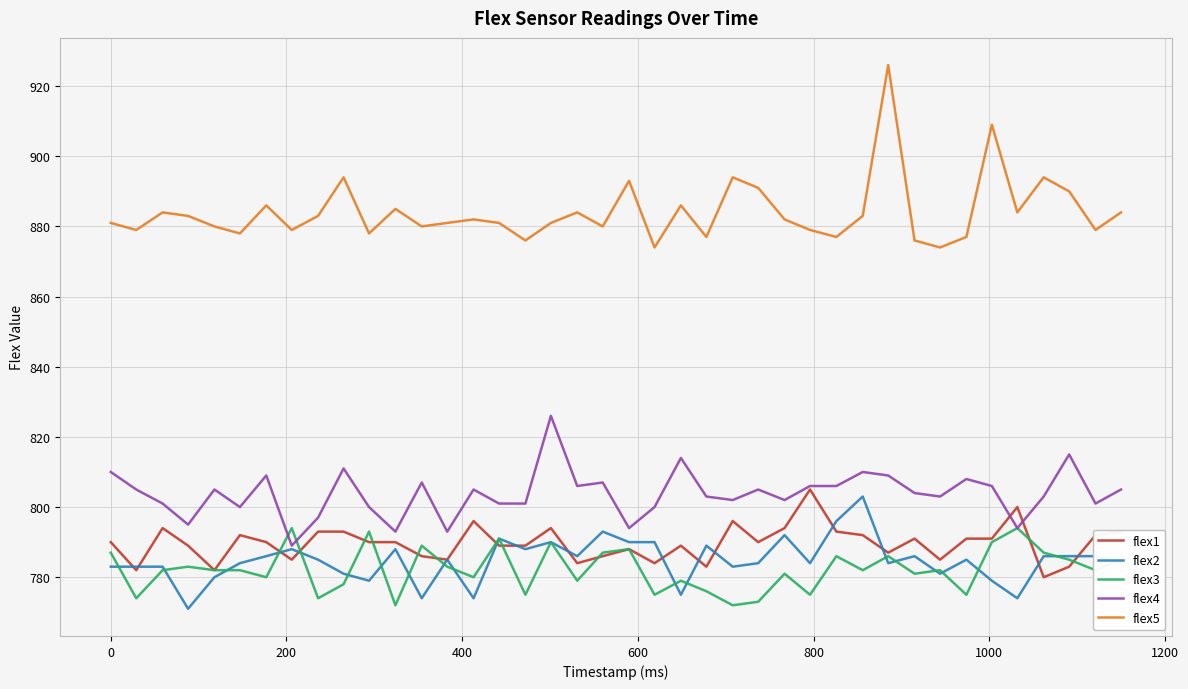

Which series has the largest range (max minus min)?

flex5